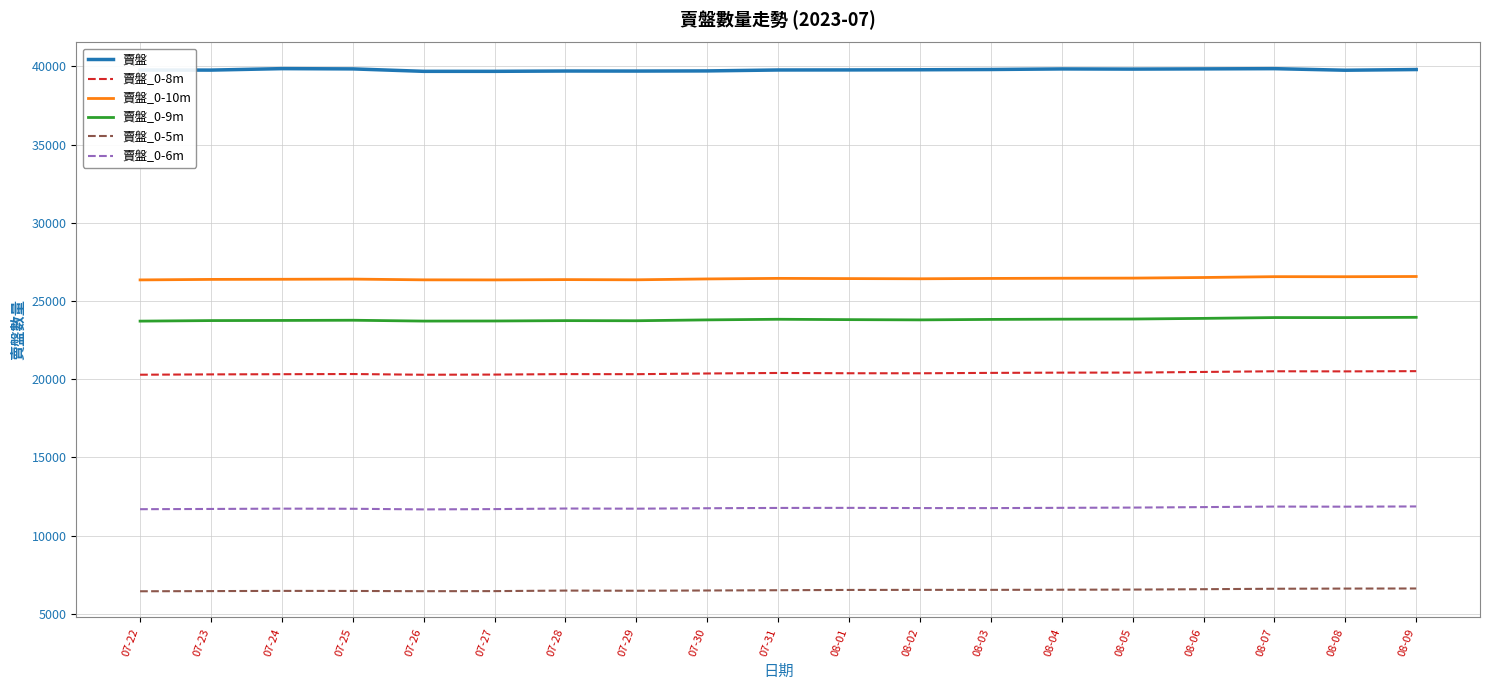

Which series has the largest total across all categories?

賣盤